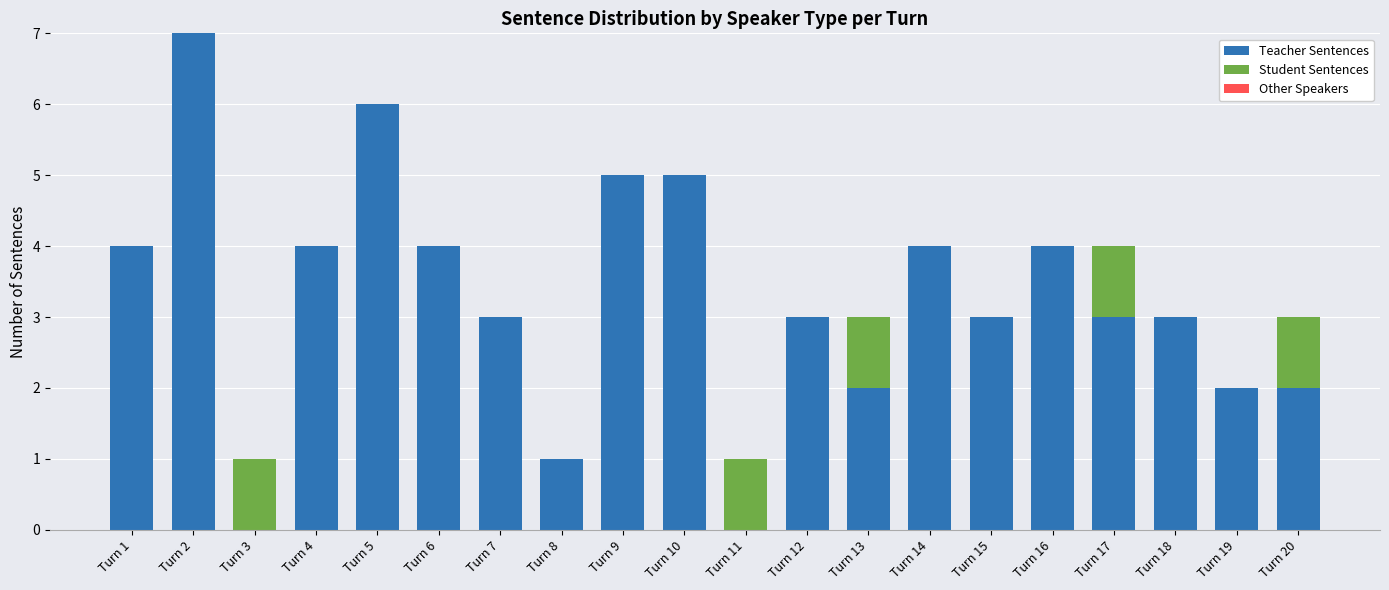

At which category is the sum across all series the highest?

Turn 2